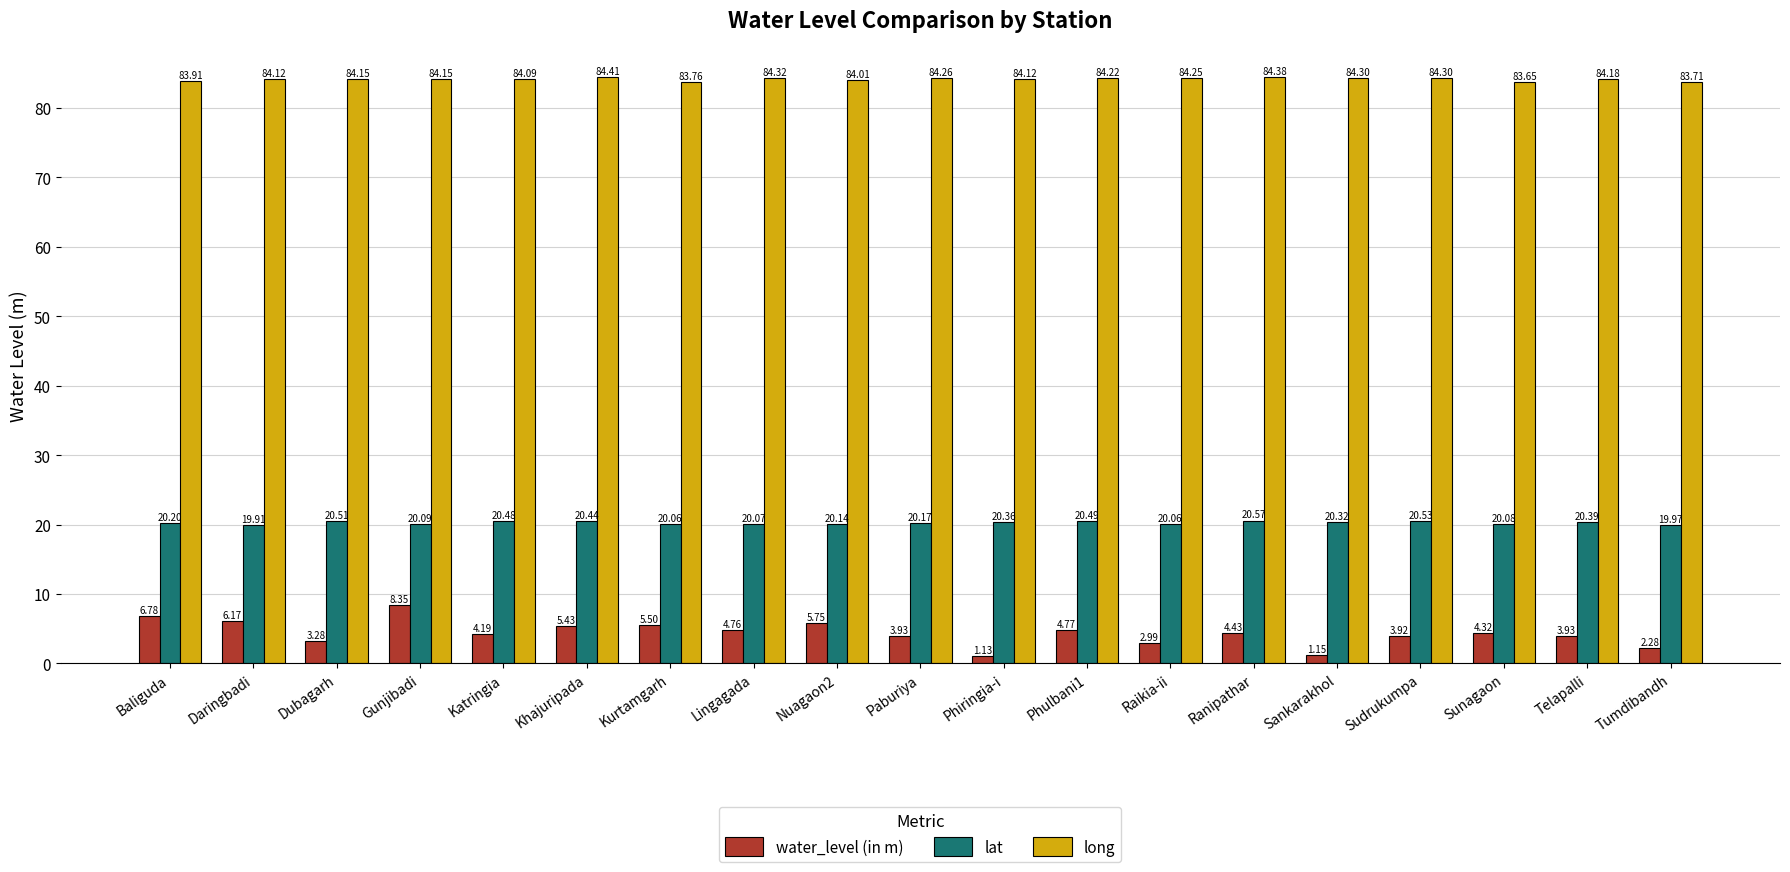

What is the difference between the long values at Lingagada and Paburiya?

0.1